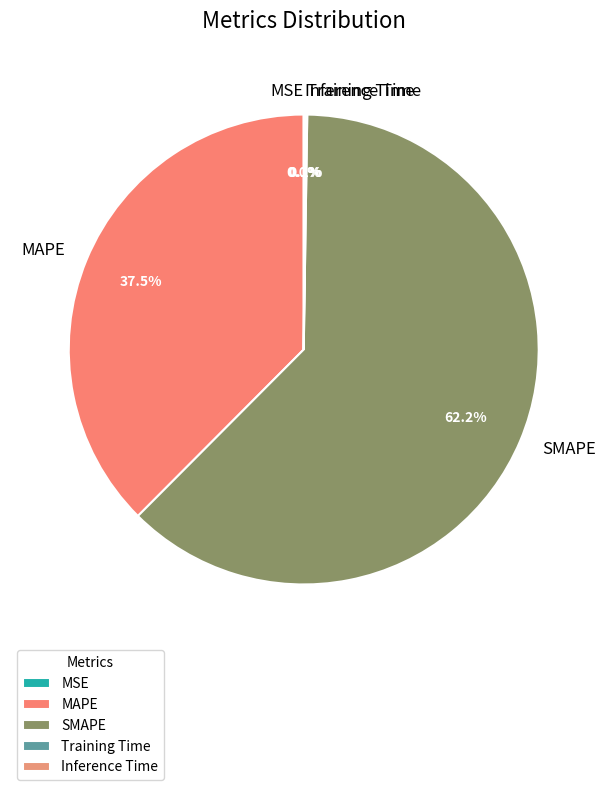

What is the largest slice in the pie chart?

SMAPE